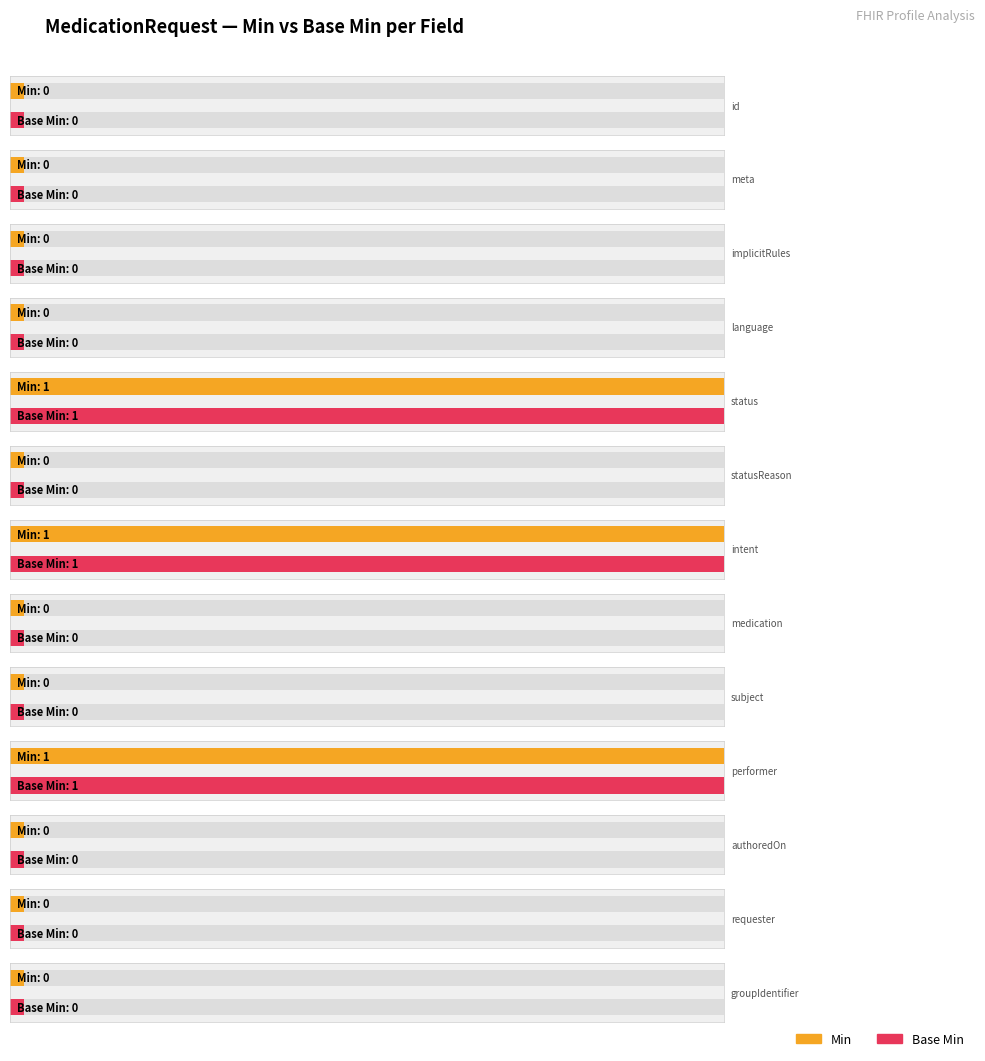

Which category has the lowest value in the Base Min series?

MedicationRequest.id